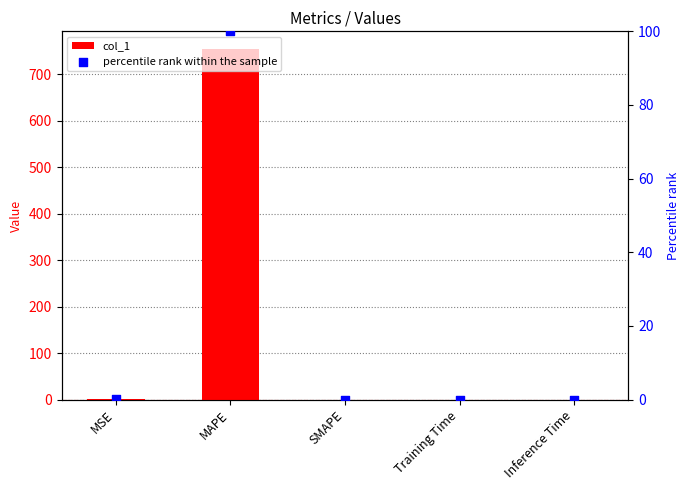

At which category is the sum across all series the highest?

MAPE